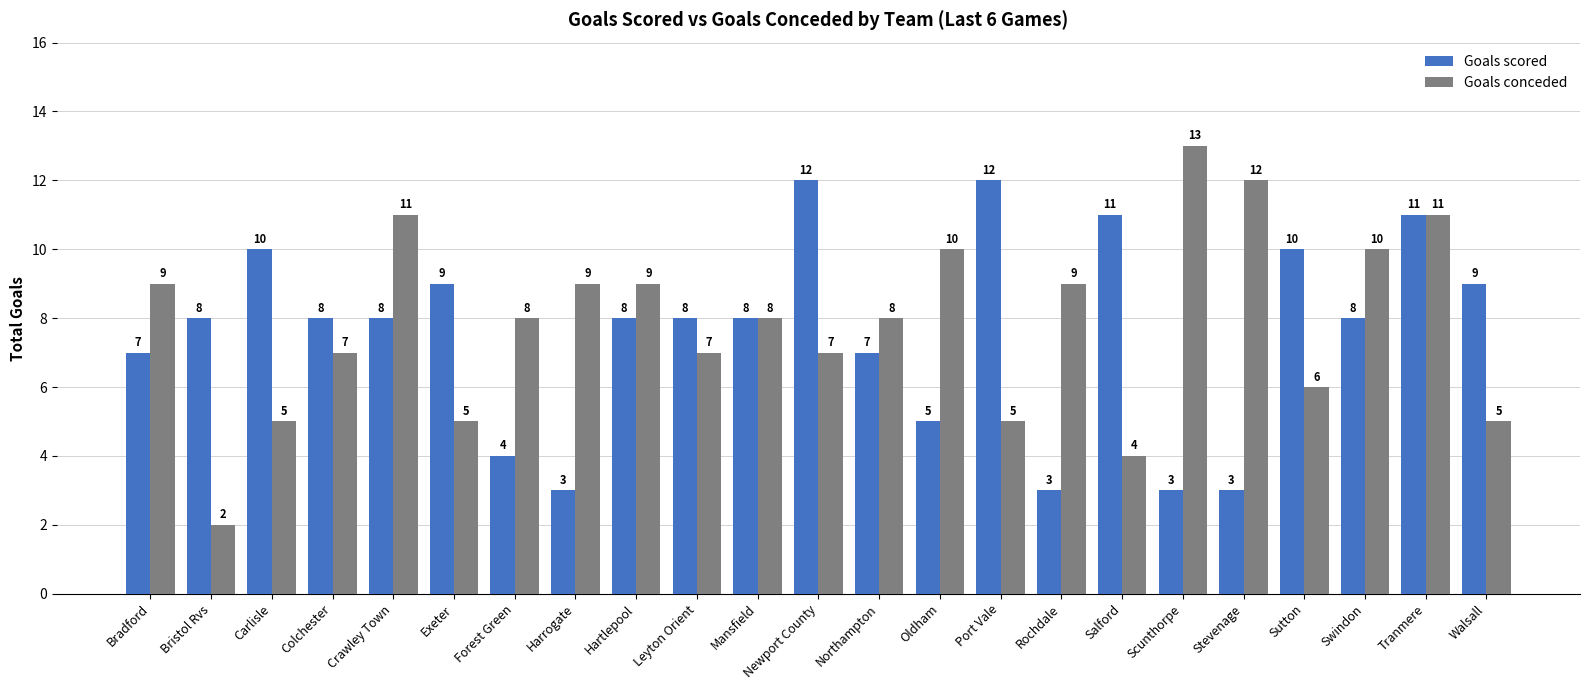

True or false: Goals conceded has a value of 5 at Port Vale.

True